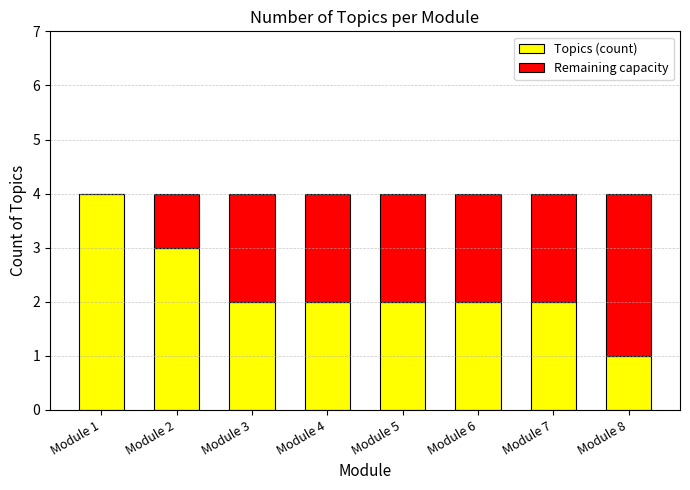

What is the sum of the Topics (count) values at Module 6 and Module 8?

3